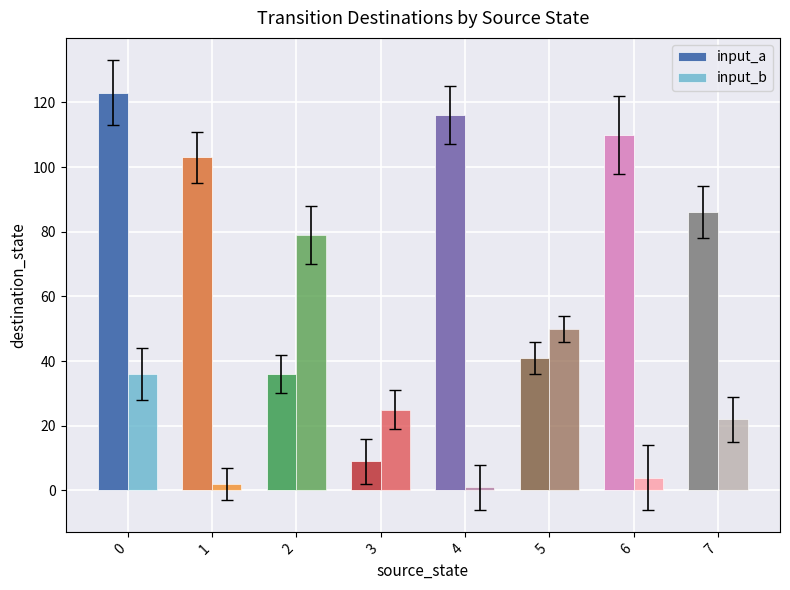

Reading left to right, list all the values displayed in this chart.

input_a: 123	103	36	9	116	41	110	86
input_b: 36	2	79	25	1	50	4	22